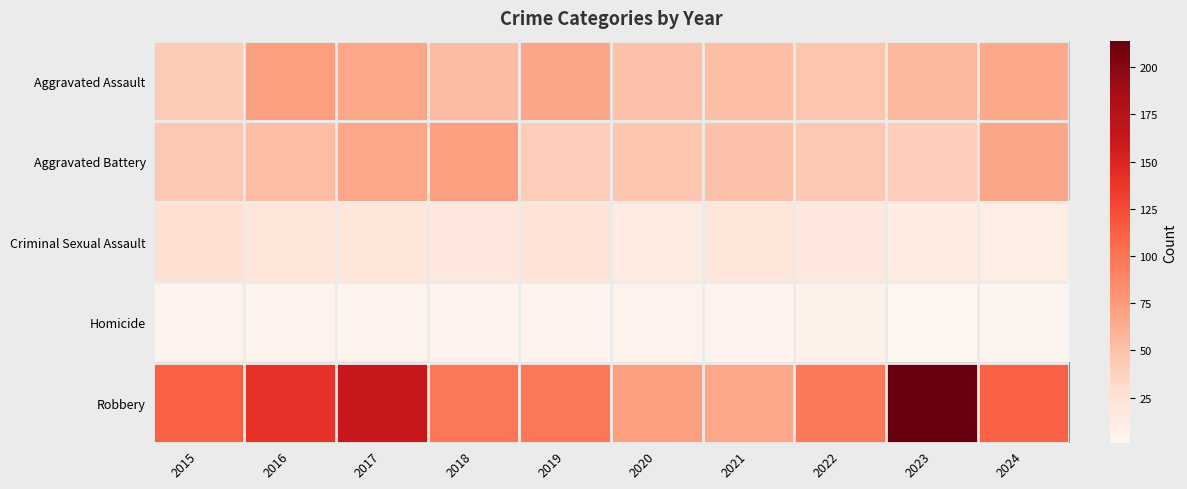

Which series has the largest range (max minus min)?

Robbery